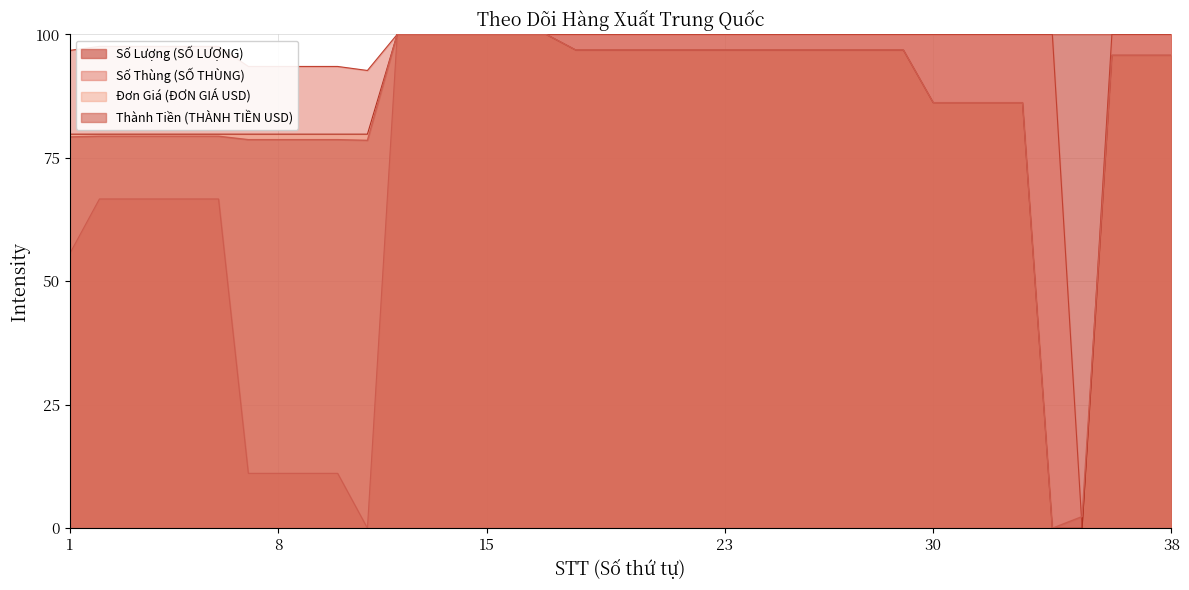

The value of Số Lượng (SỐ LƯỢNG) at 23 is 46.3. True or false?

False